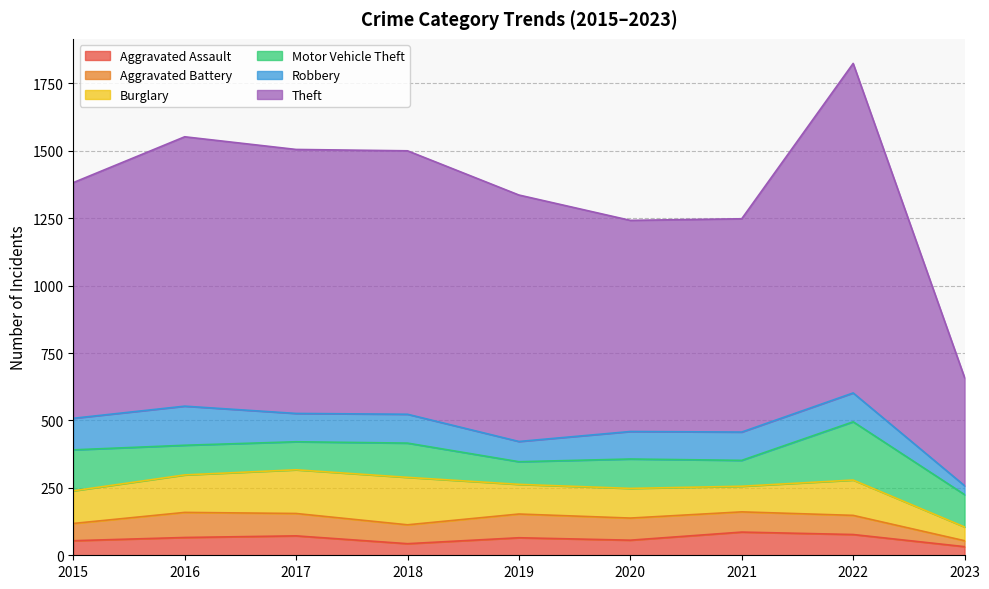

At which category is the sum across all series the highest?

2022